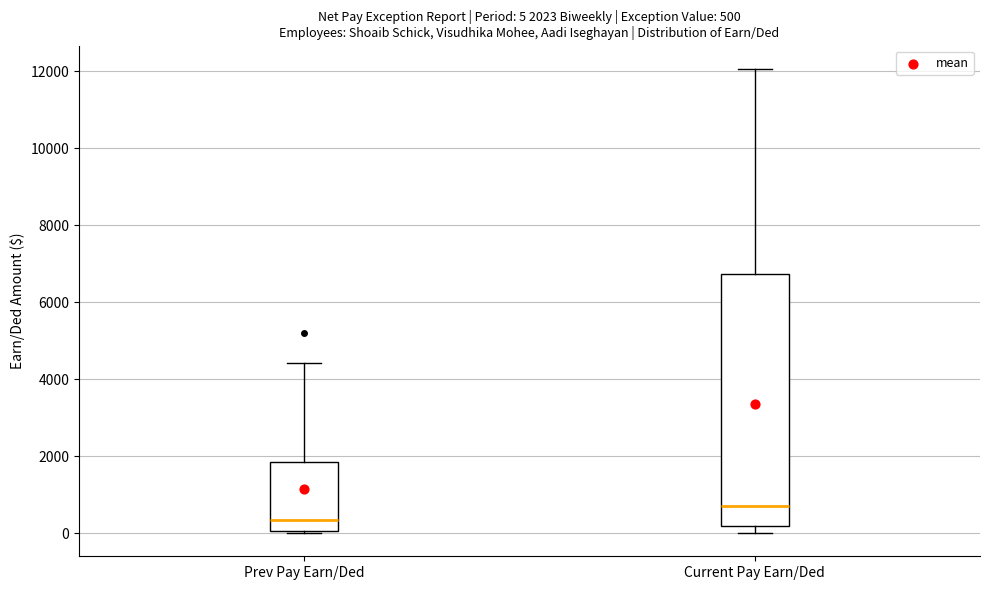

Which box has the lowest median line?

Prev Pay Earn/Ded